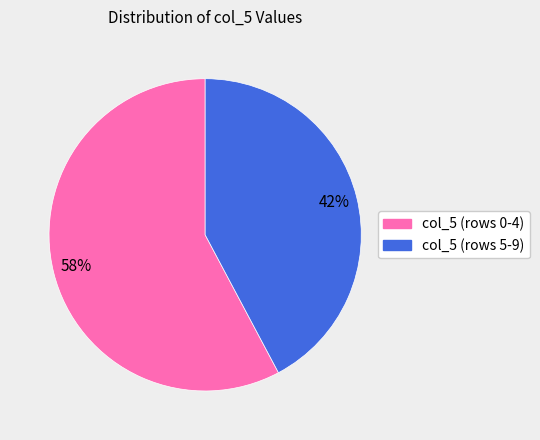

Does any single category account for the majority?

Yes